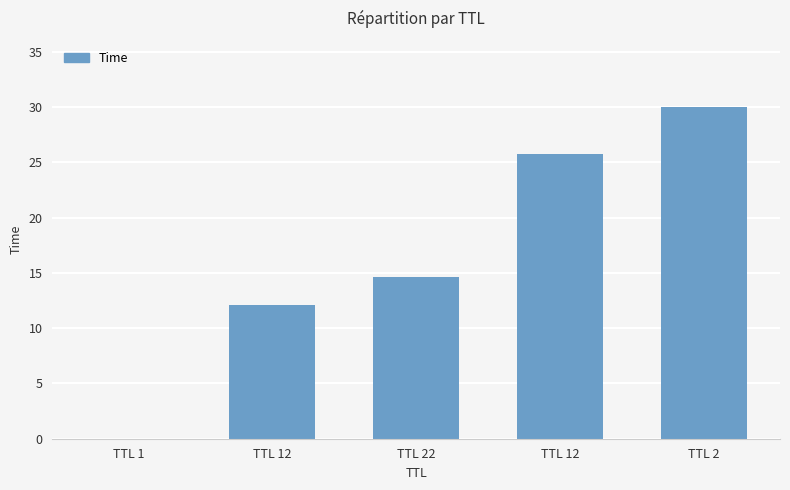

Reading right to left, list all the values displayed in this chart.

30.0	25.8	14.6	12.1	0.0